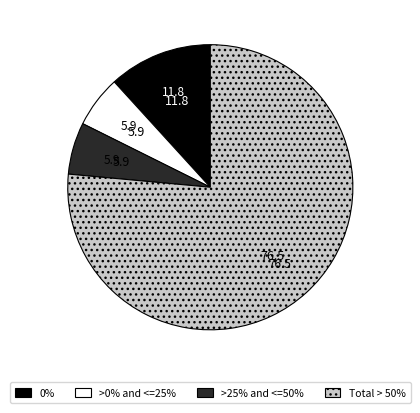

What is the ratio of the value at 0% to the value at >0% and <=25%?

2.0